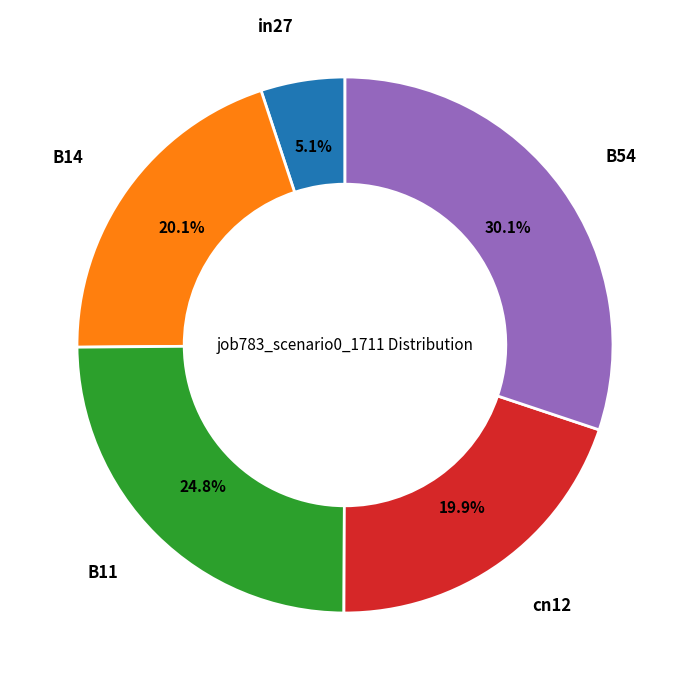

Is there a majority slice in this chart?

No